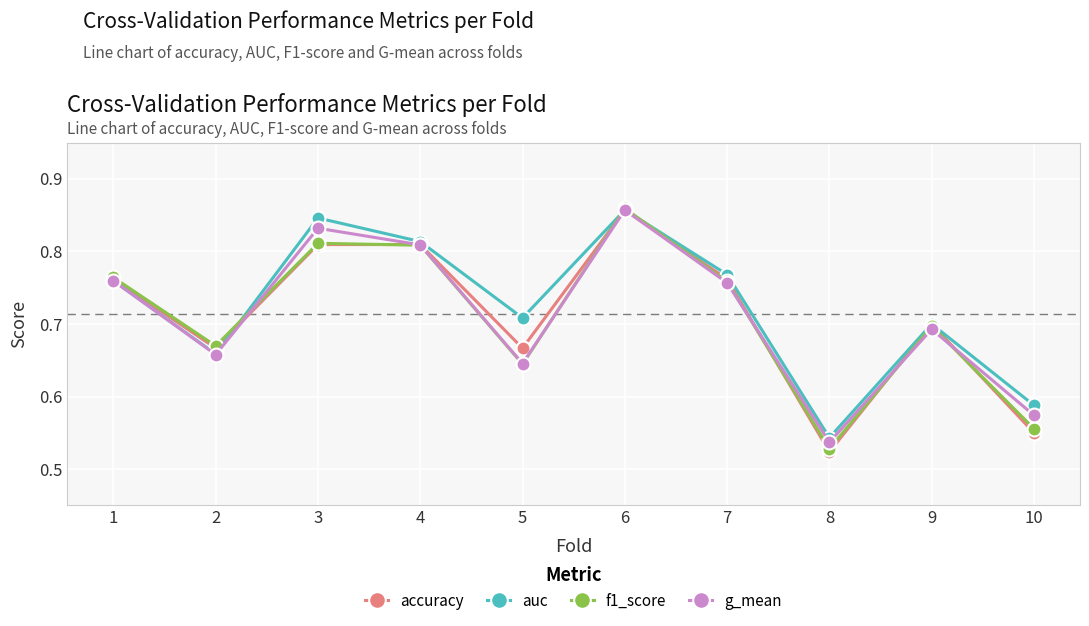

Which series has the widest spread of values?

accuracy